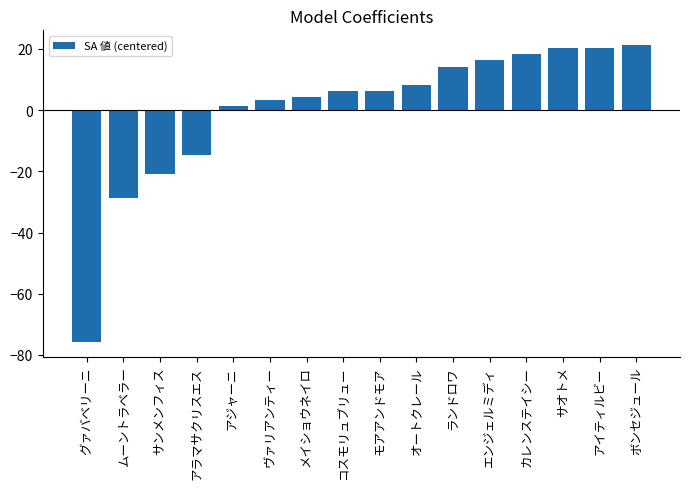

What is the change in value from グァバベリーニ to ヴァリアンティー?

+79.0